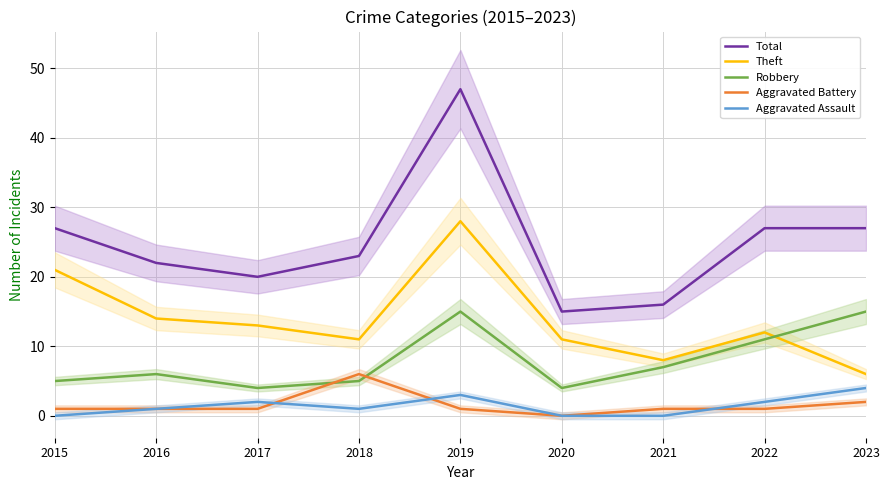

Is it true that Total equals 23 at 2020?

False